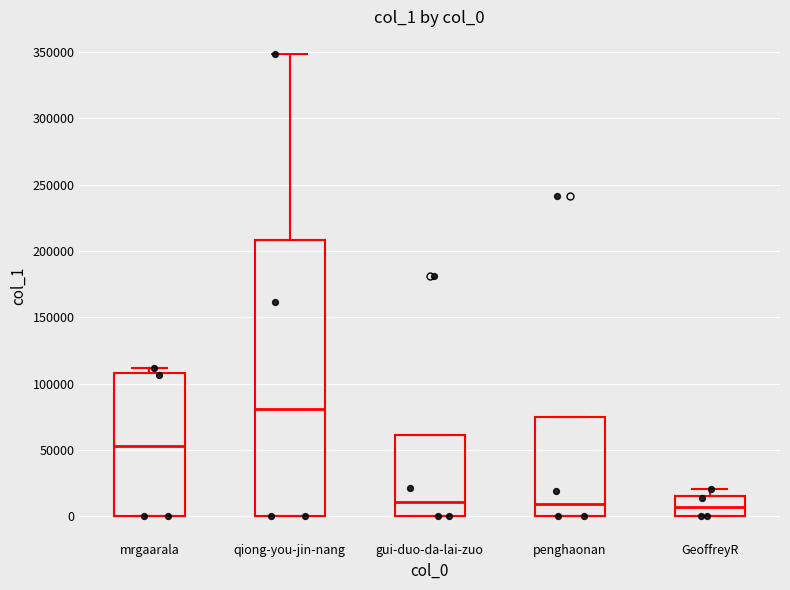

Where is the lower edge of the box for mrgaarala on the y-axis? The values are not printed on the chart, so give them approximately, as read against the axis.

0